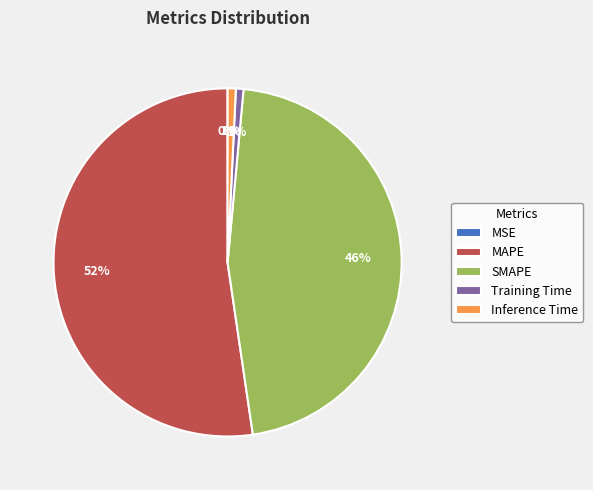

The Training Time slice represents 1% of the pie. True or false?

True